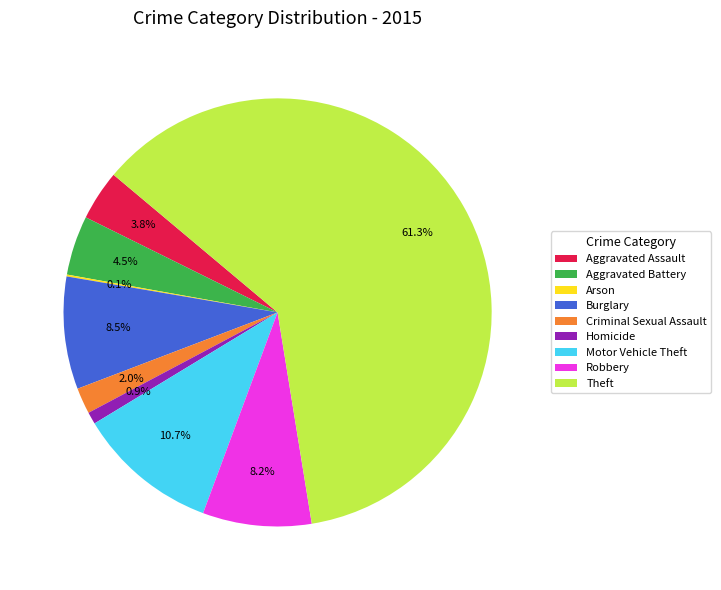

Which category has the biggest portion of the pie?

Theft